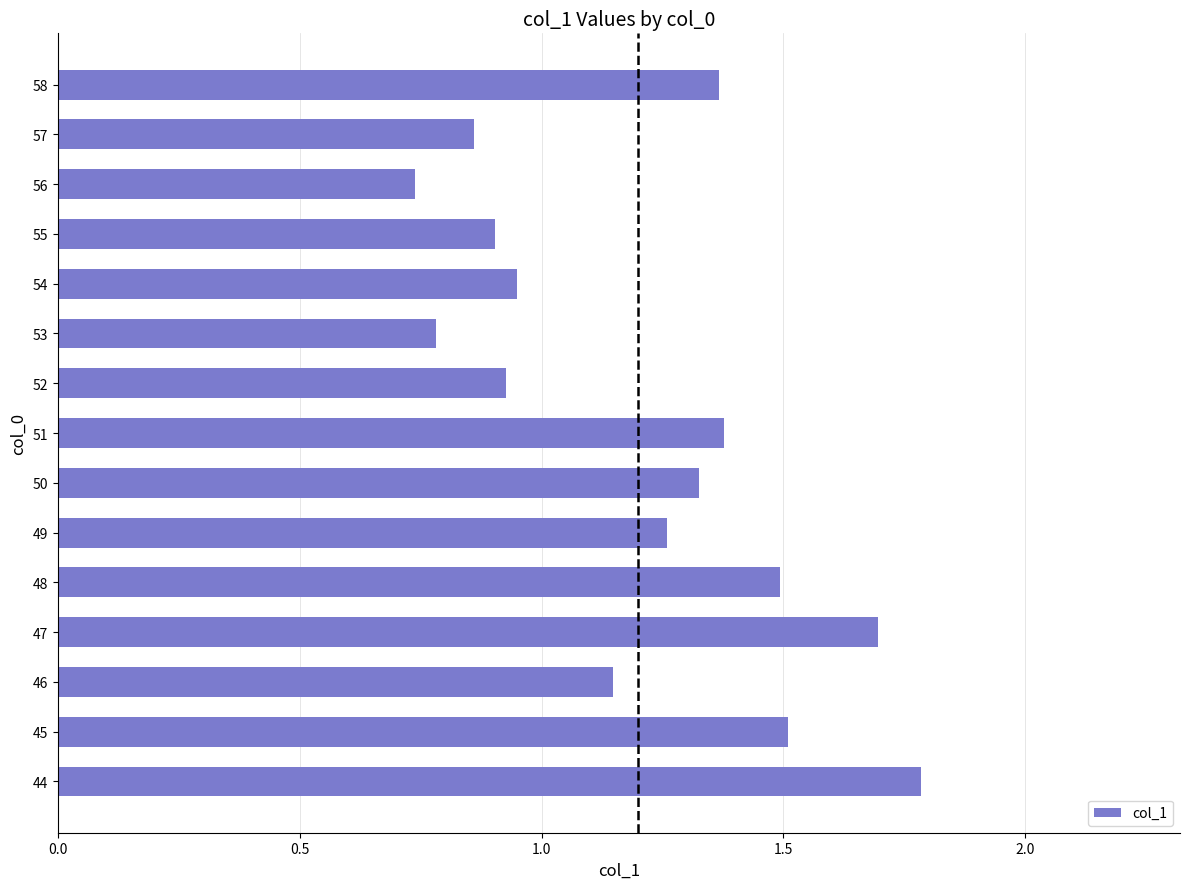

Between 53 and 52, which is larger?

52